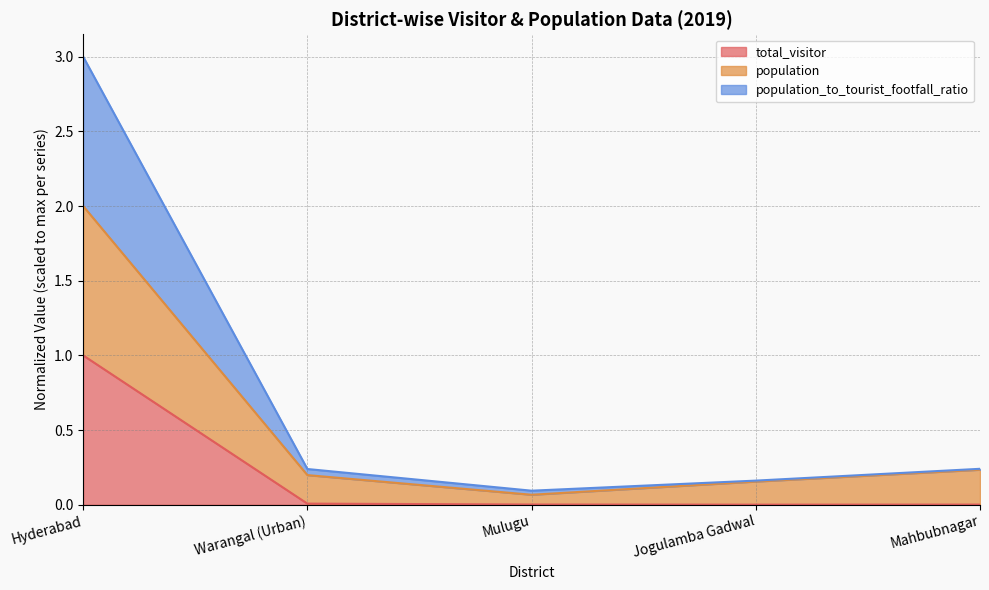

What is the label of the 2nd point from the right?

Jogulamba Gadwal